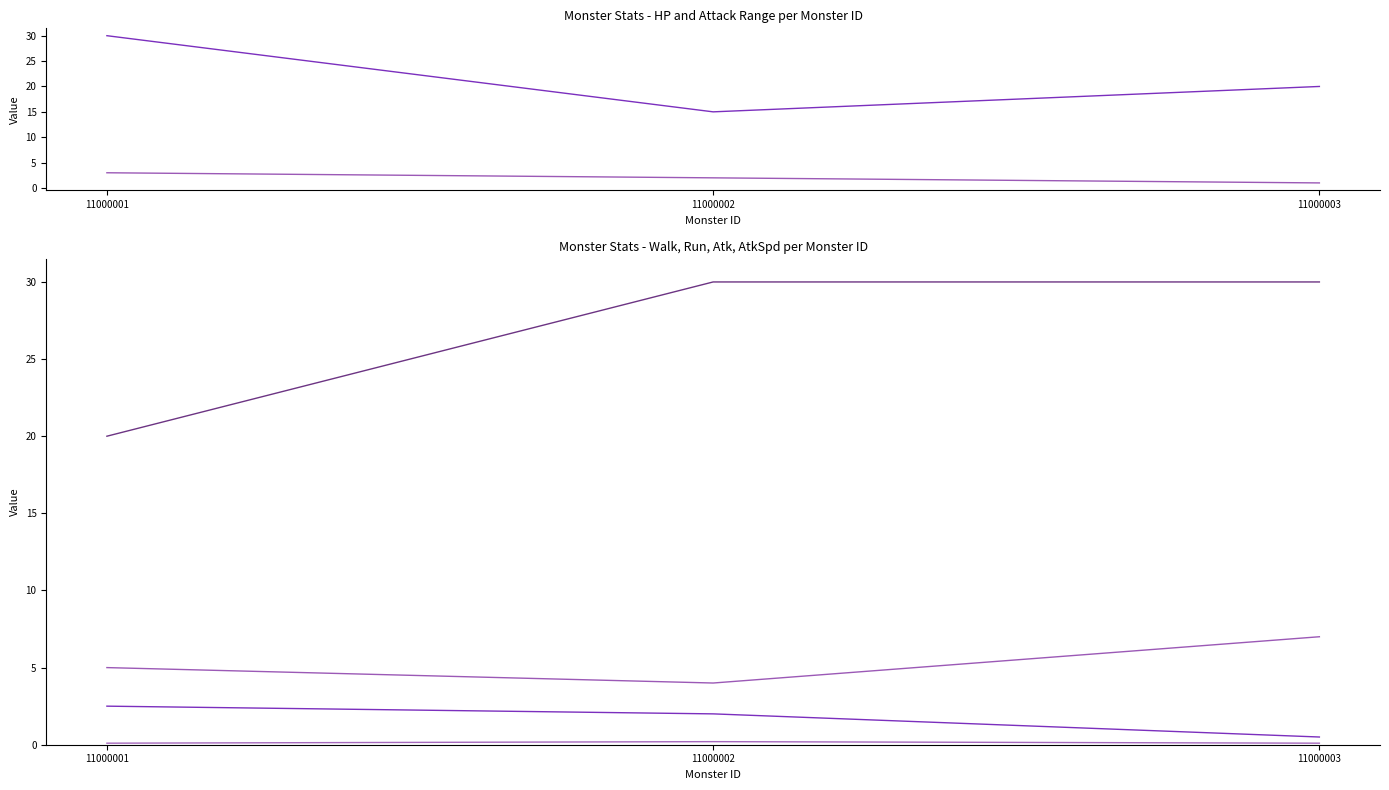

The _monsterAtk series shows 30.0 at 11000002. True or false?

True